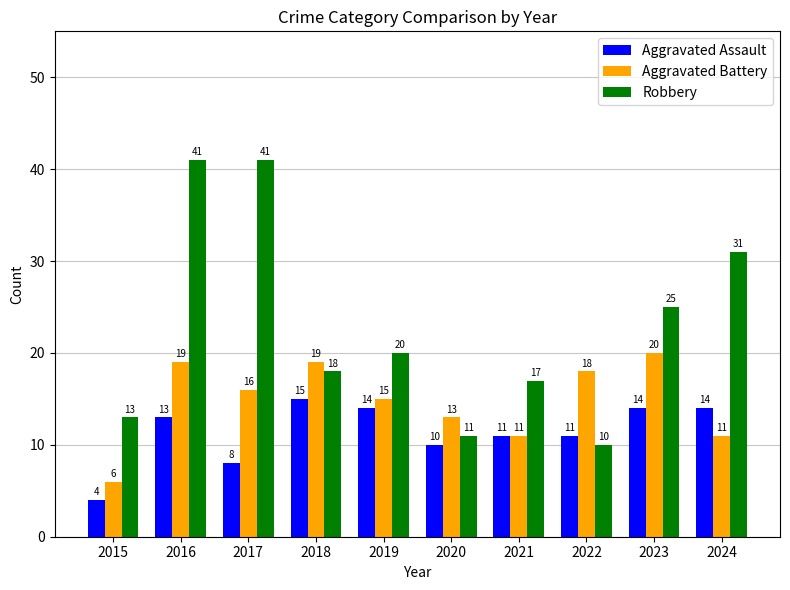

How many data points in Aggravated Battery are less than 16?

5